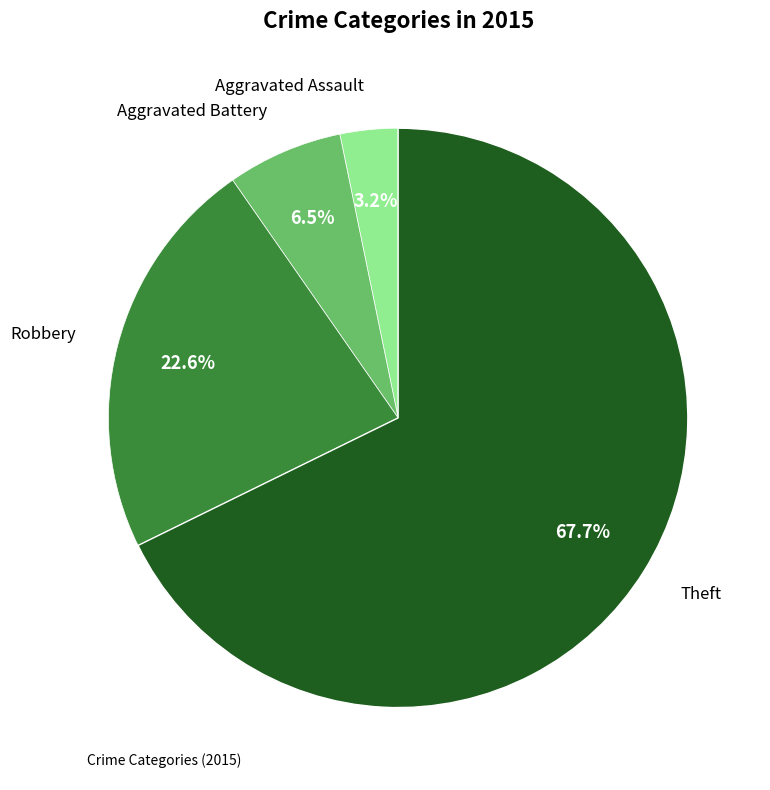

Is there any slice that represents more than half of the pie?

Yes